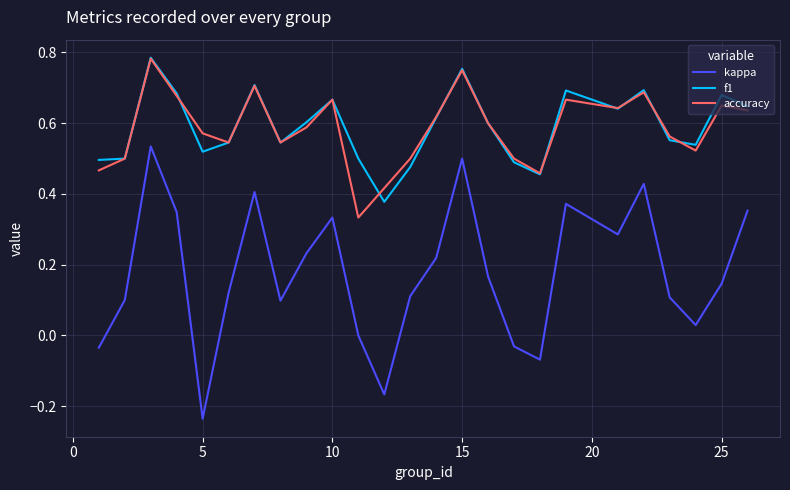

Which series has the widest spread of values?

kappa